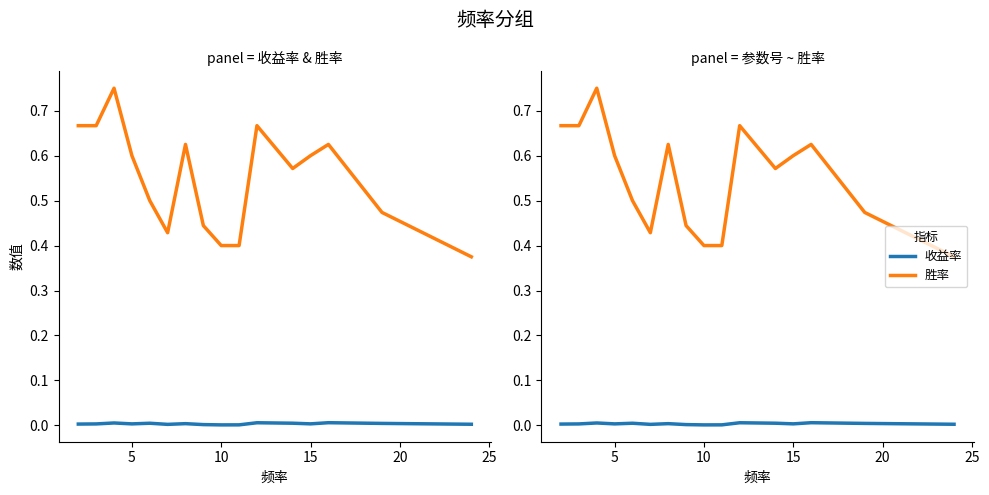

What are all the series names shown in the legend?

收益率, 胜率